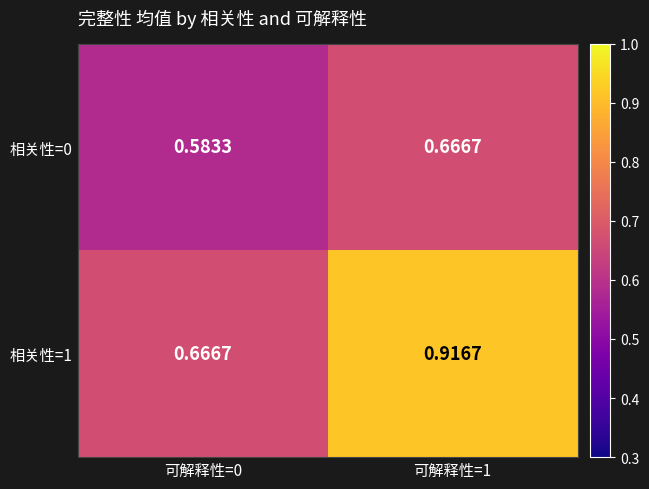

Is the value of 相关性=1 at 可解释性=1 greater than the value of 相关性=0 at 可解释性=1?

Yes